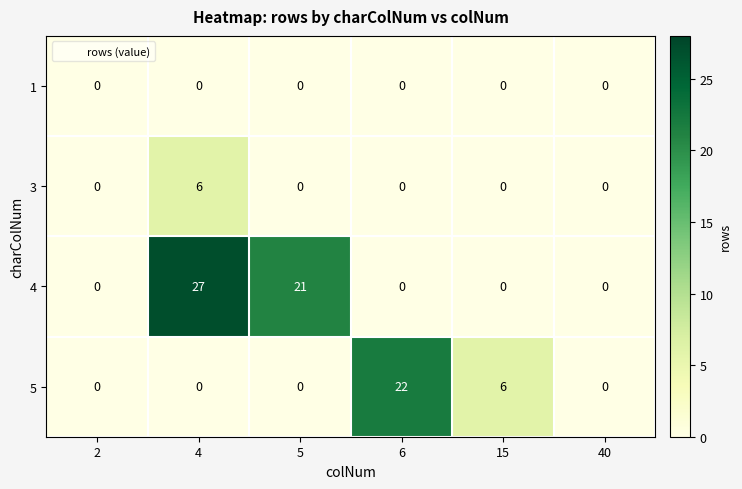

What is the average value of the 4 series?

8